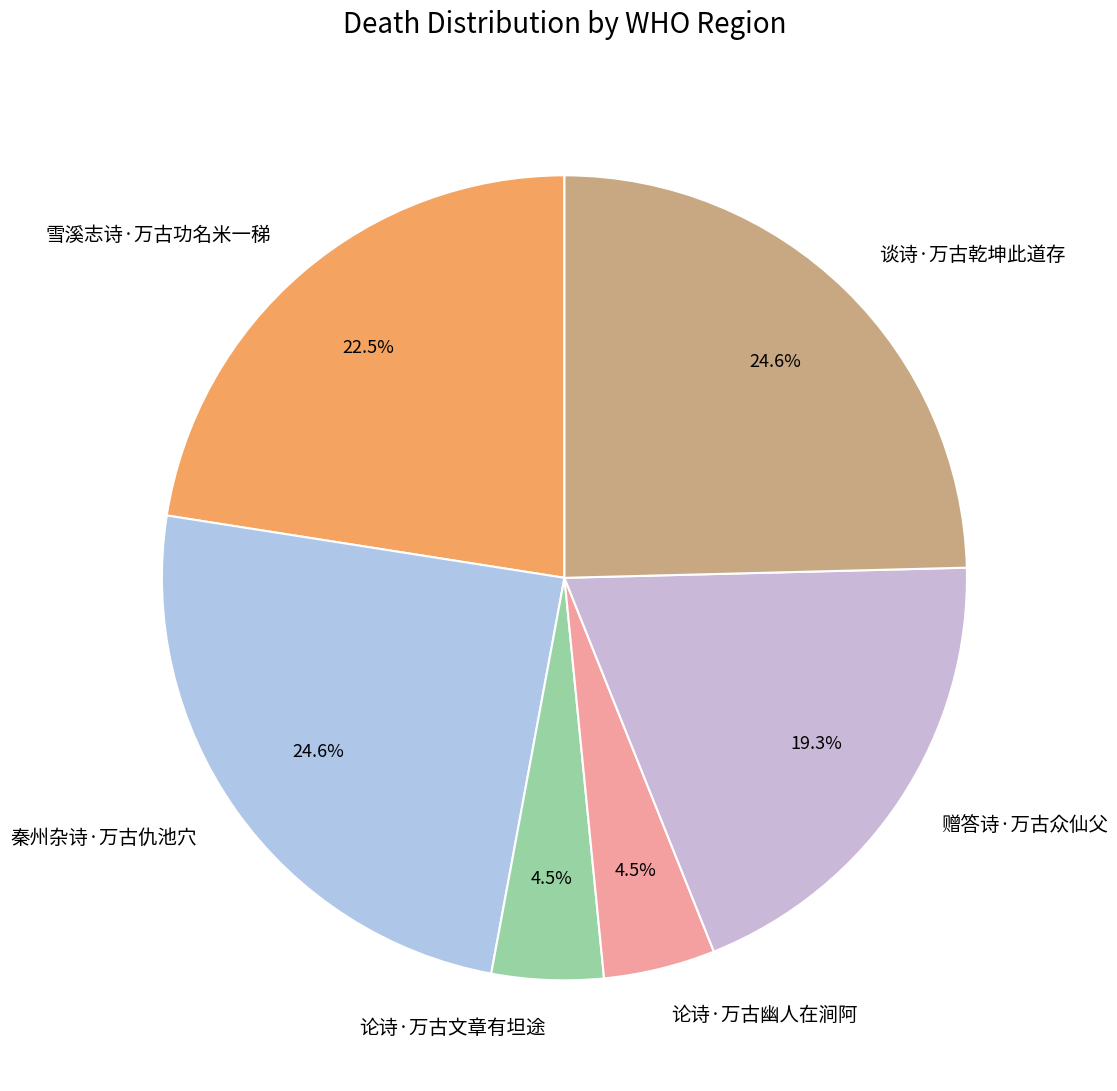

Does 谈诗·万古乾坤此道存 account for over 50% of the chart?

No